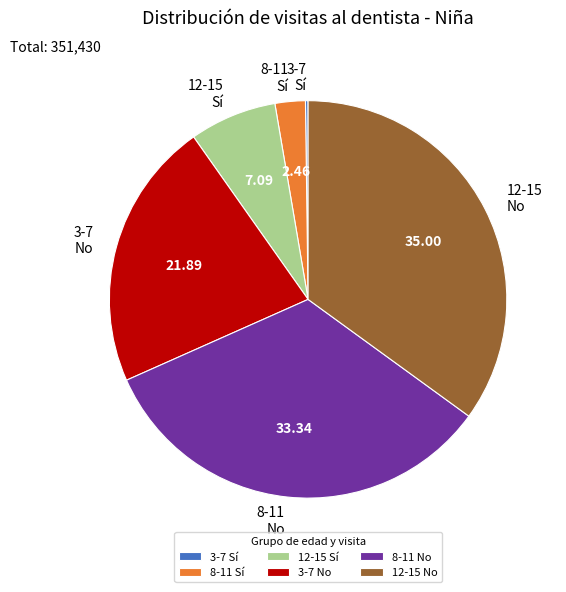

Combined, do 8-11 No and 12-15 Sí account for over 50%?

No